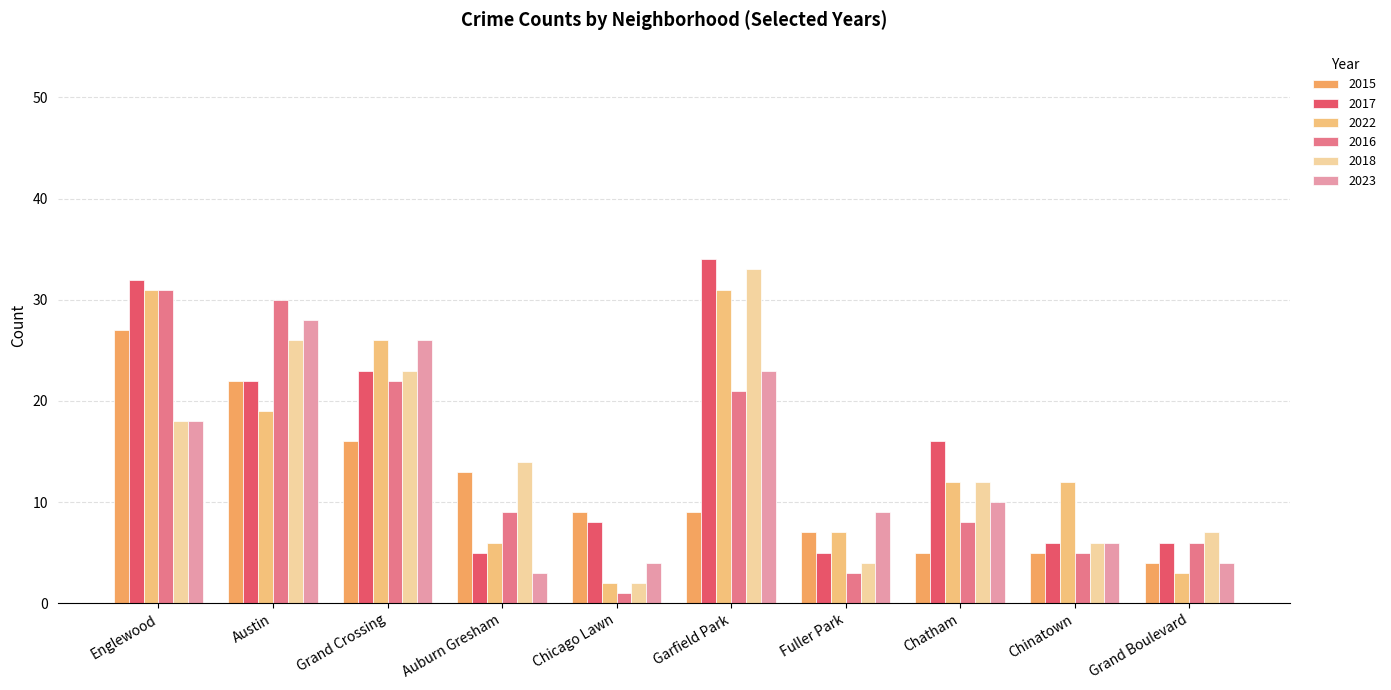

The 2016 series shows 32 at Grand Crossing. True or false?

False